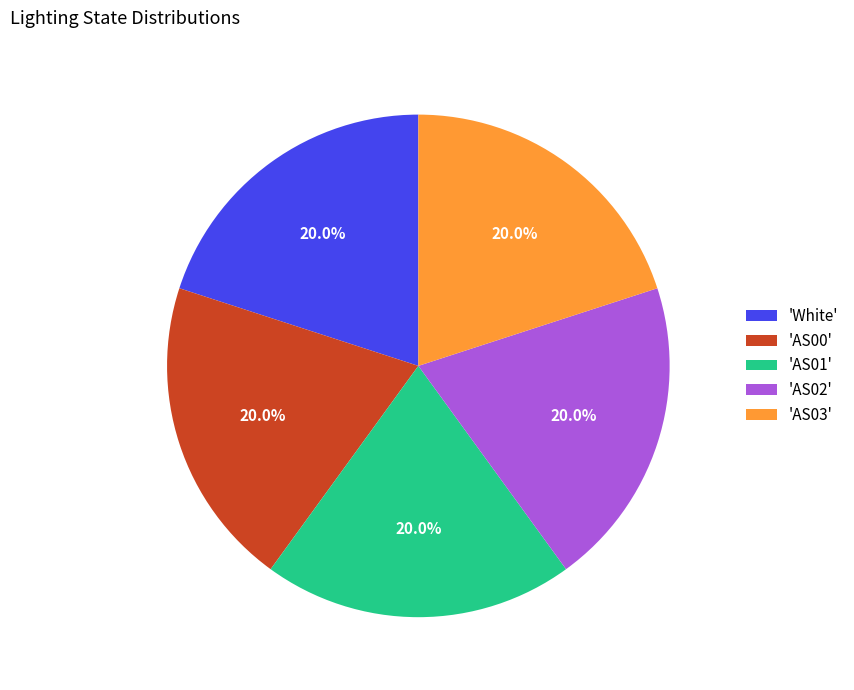

How many slices are in this pie chart?

5